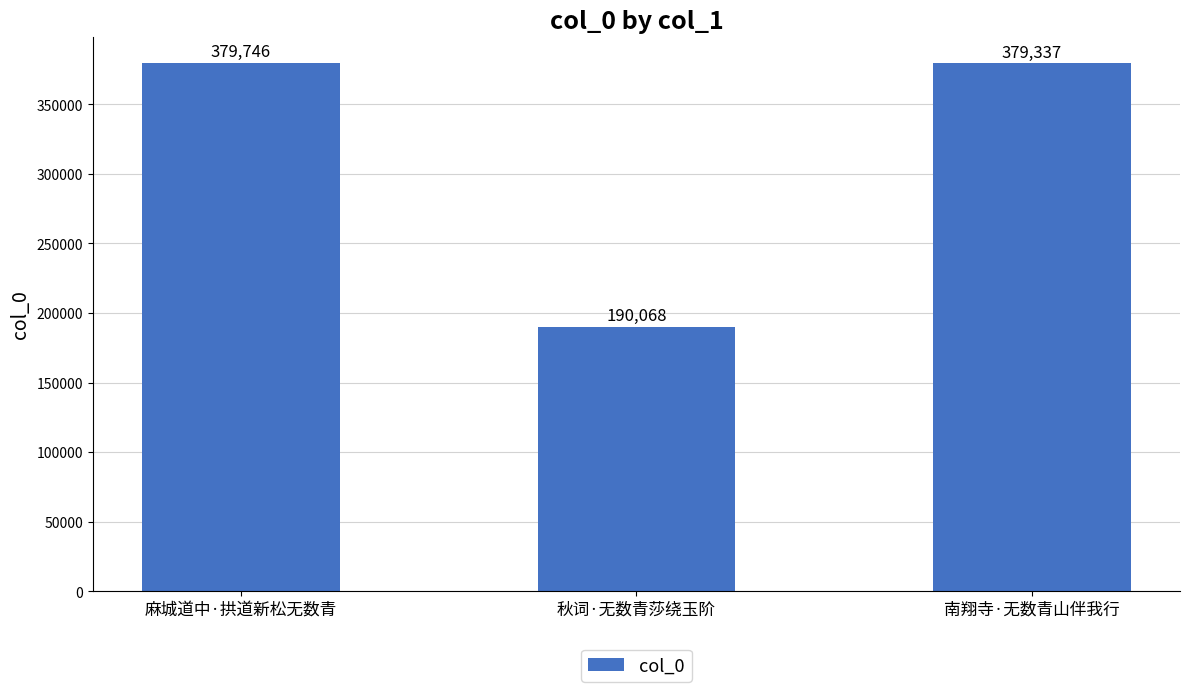

What is the ratio of the value at 麻城道中·拱道新松无数青 to the value at 秋词·无数青莎绕玉阶?

2.0